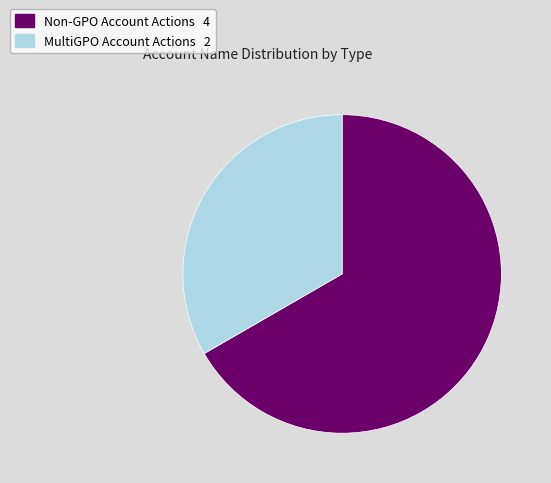

How many slices are in this pie chart?

2